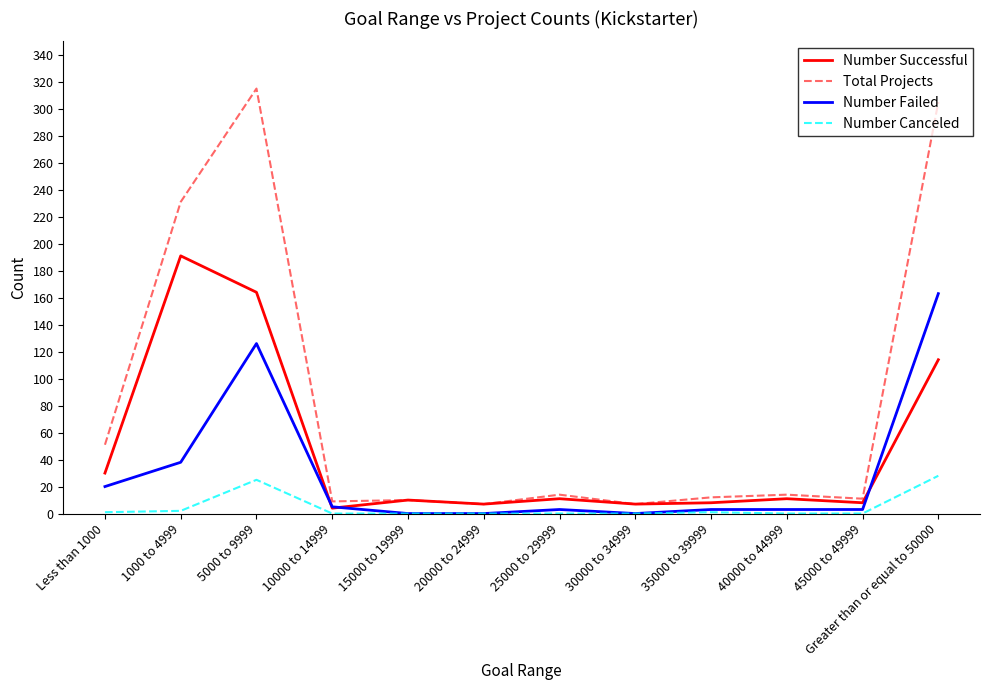

Which series has the widest spread of values?

Total Projects